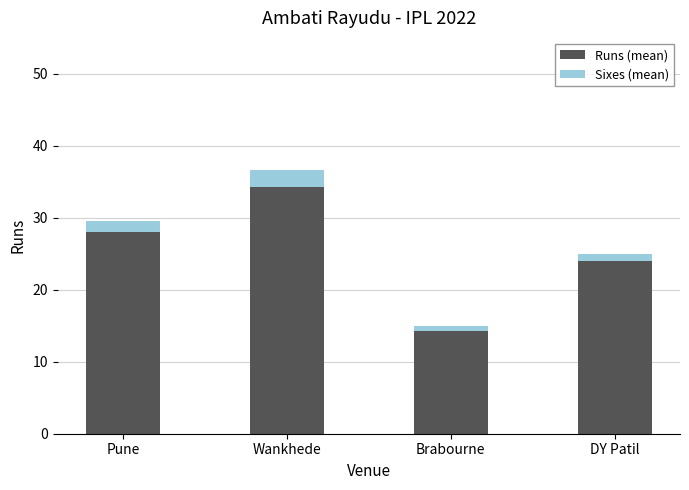

At which category is the sum across all series the highest?

Wankhede